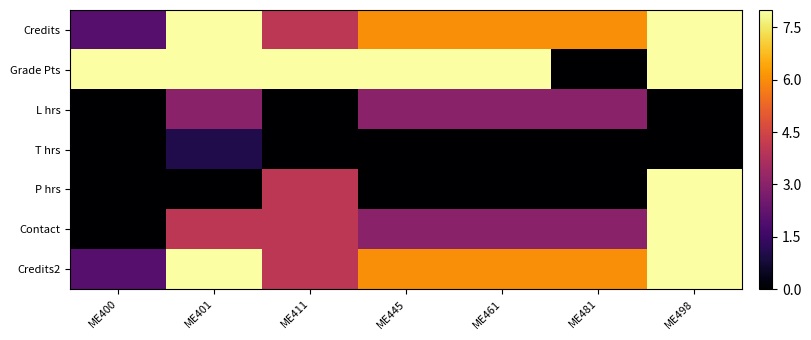

What is the spread (max minus min) of values at ME481?

6